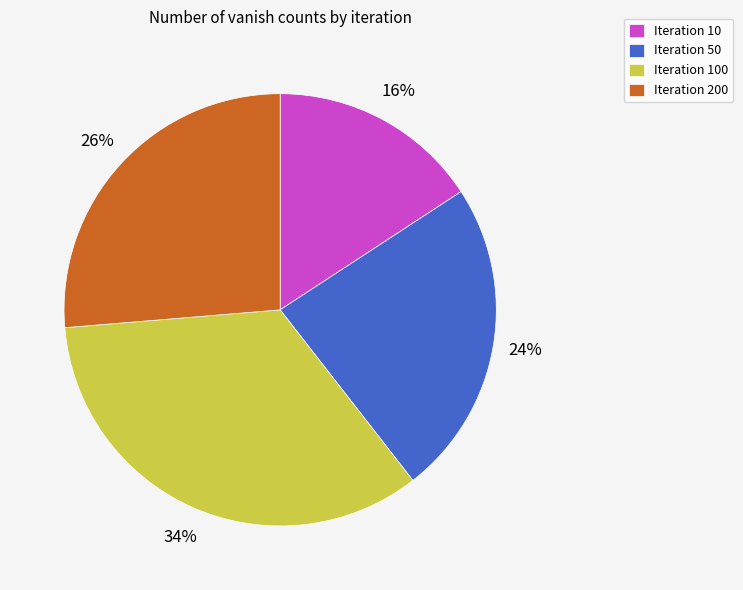

Is there any slice that represents more than half of the pie?

No